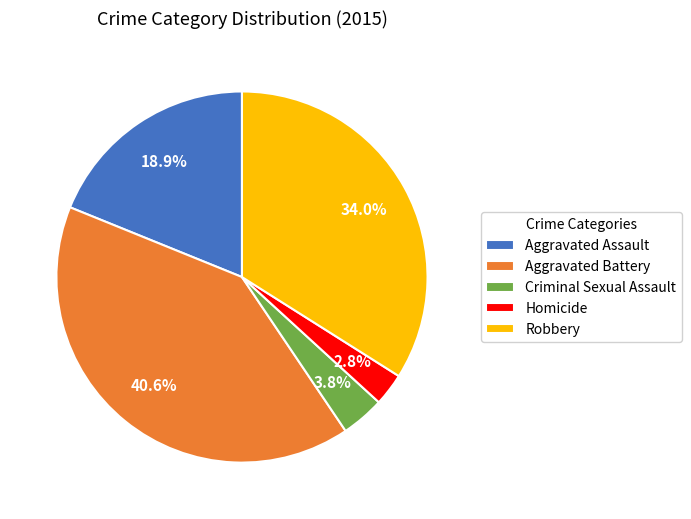

Is Homicide the majority of the pie?

No